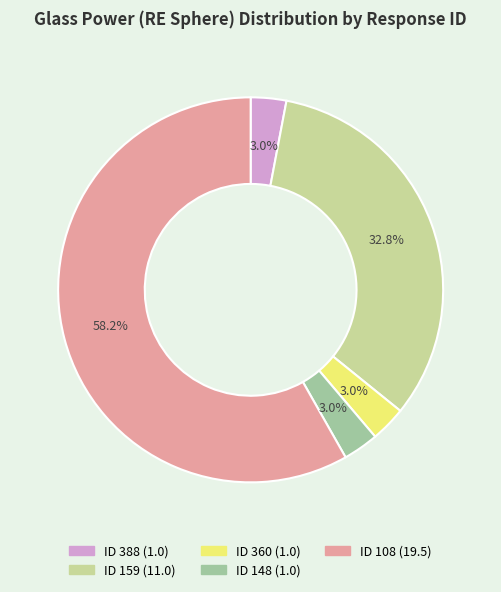

Does any single category account for the majority?

Yes